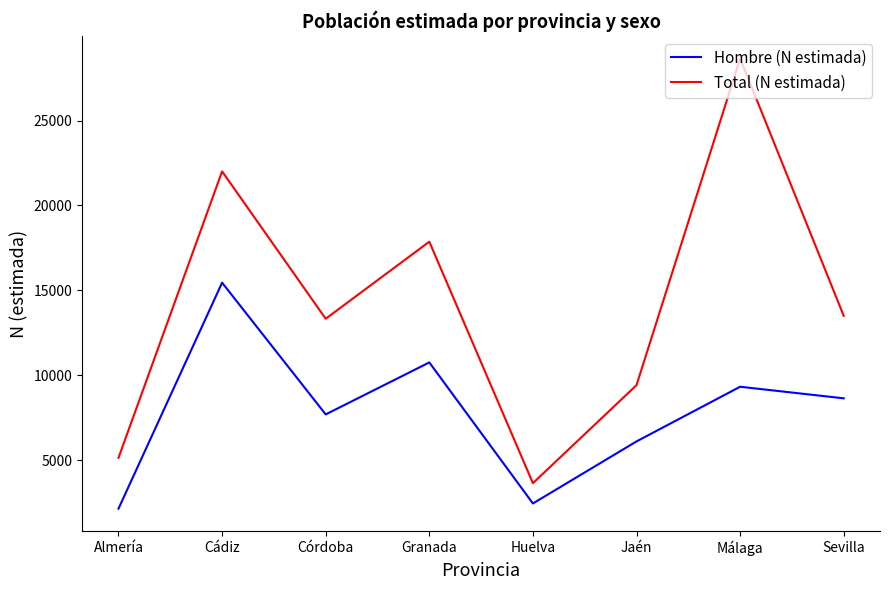

Read the Total (N estimada) value at Sevilla, to the nearest 50.

13500